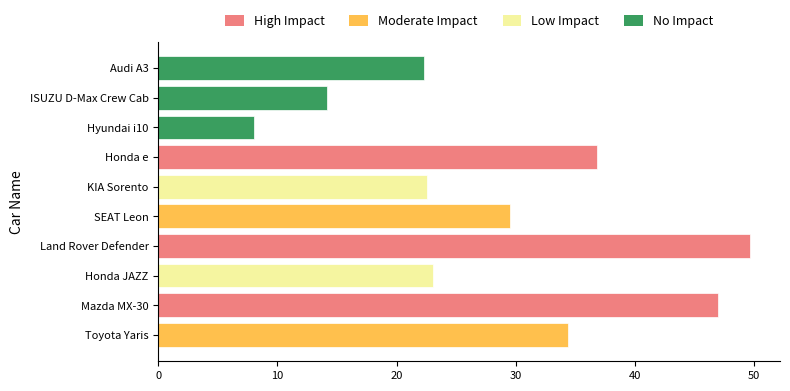

How many data points does each series have?

10